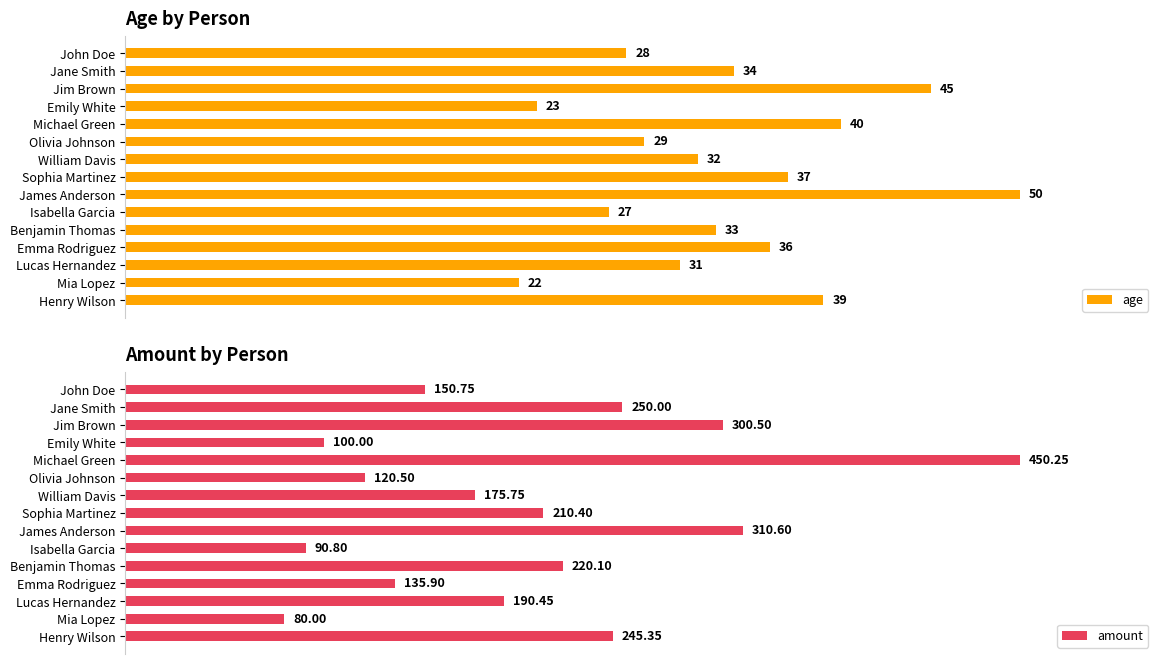

Which series has the largest range (max minus min)?

amount